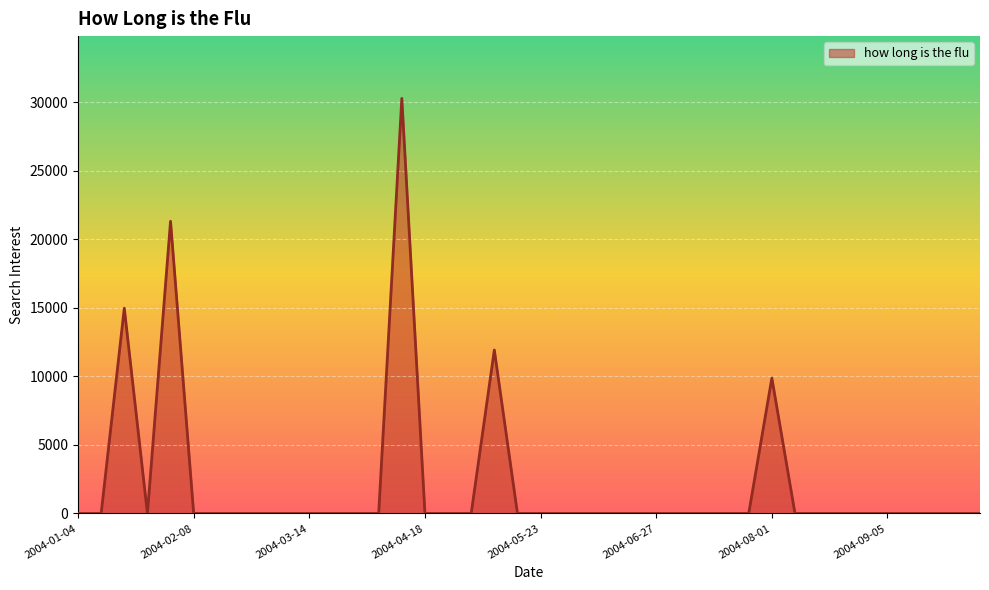

What is the difference between the maximum and minimum values?

30275.8